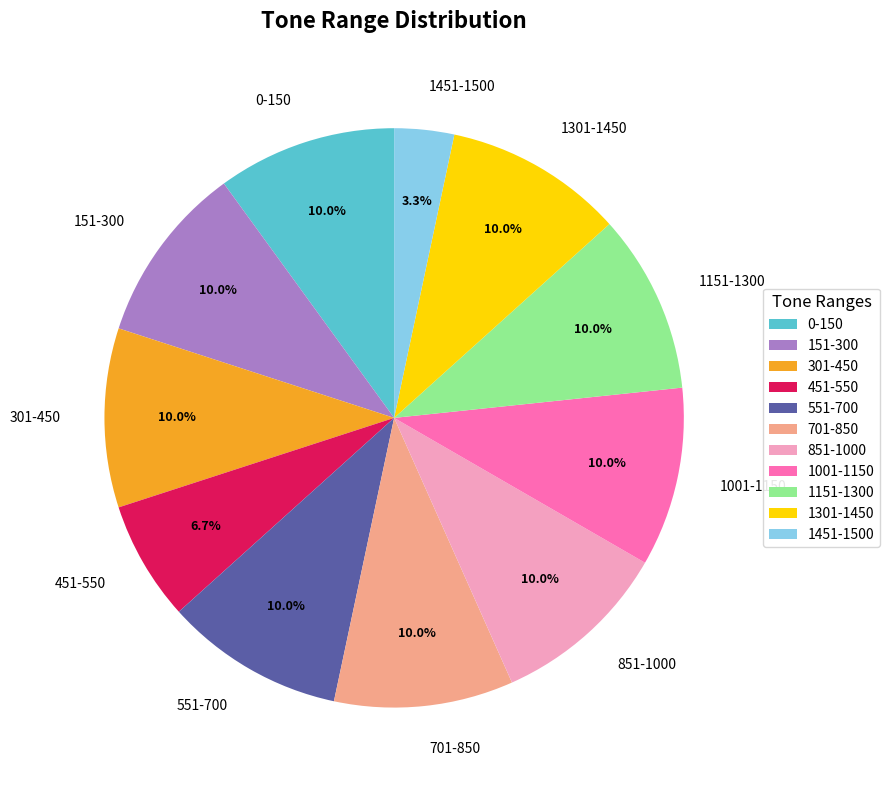

What is the total percentage of 551-700 and 451-550?

16.7%